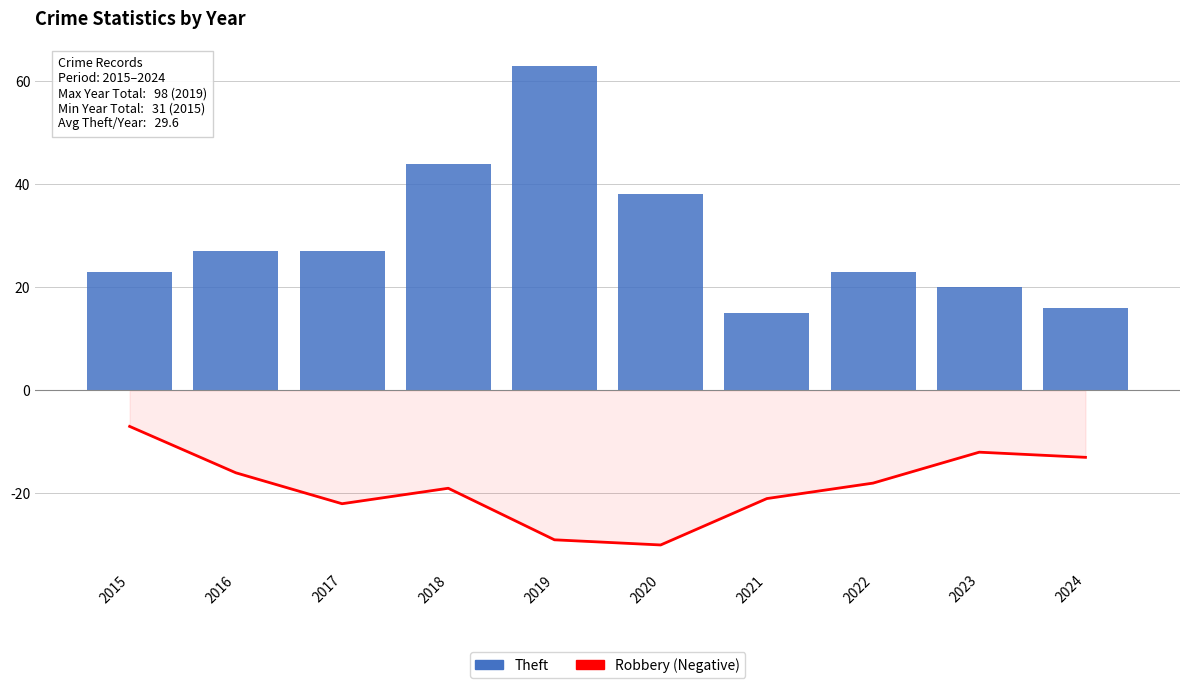

Which series has the largest total across all categories?

Theft (Bar)